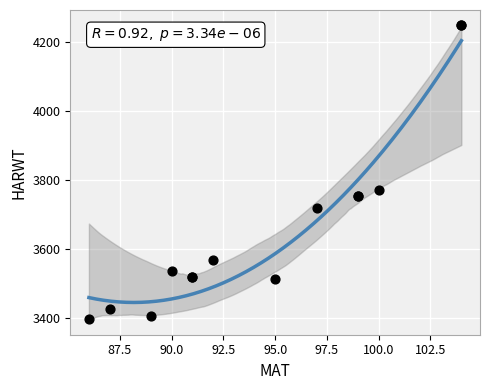

What Y value in the scatter plot is closest to 3822?

3770